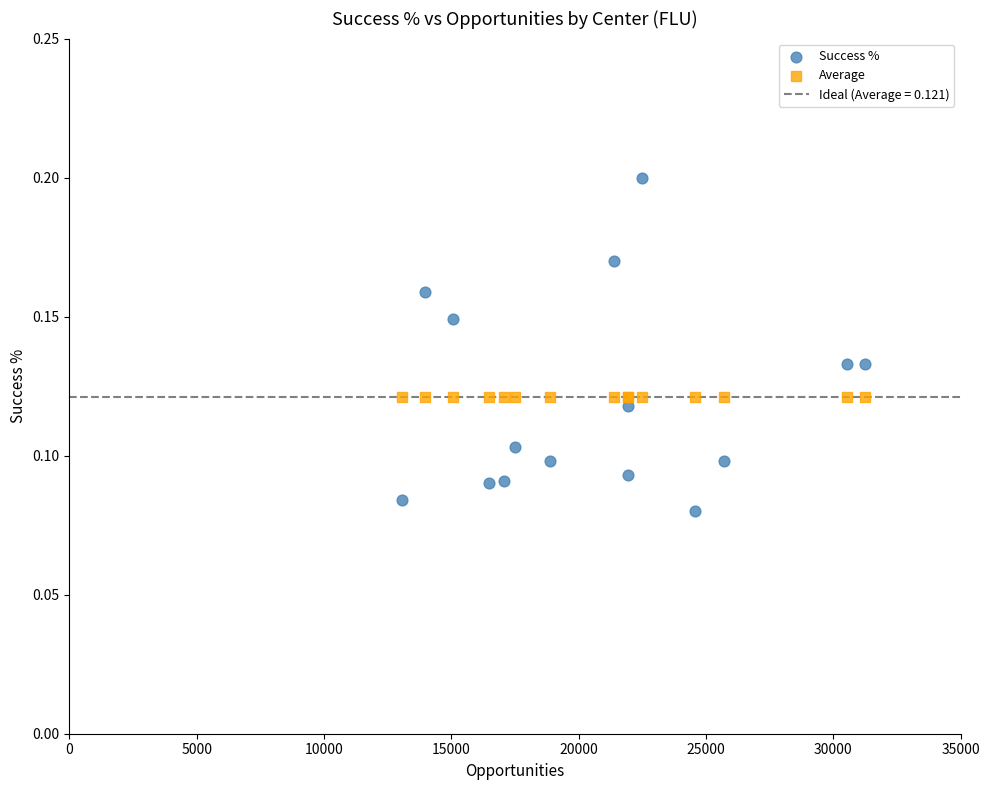

Which series reaches the maximum Y coordinate?

Success %